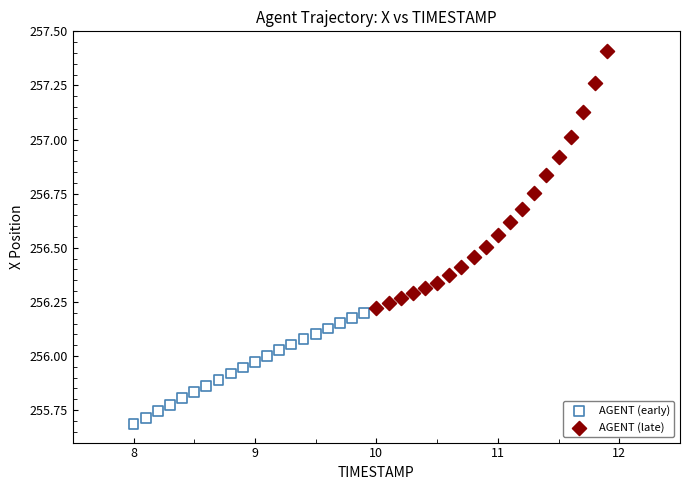

Which series reaches the maximum Y coordinate?

AGENT (late)